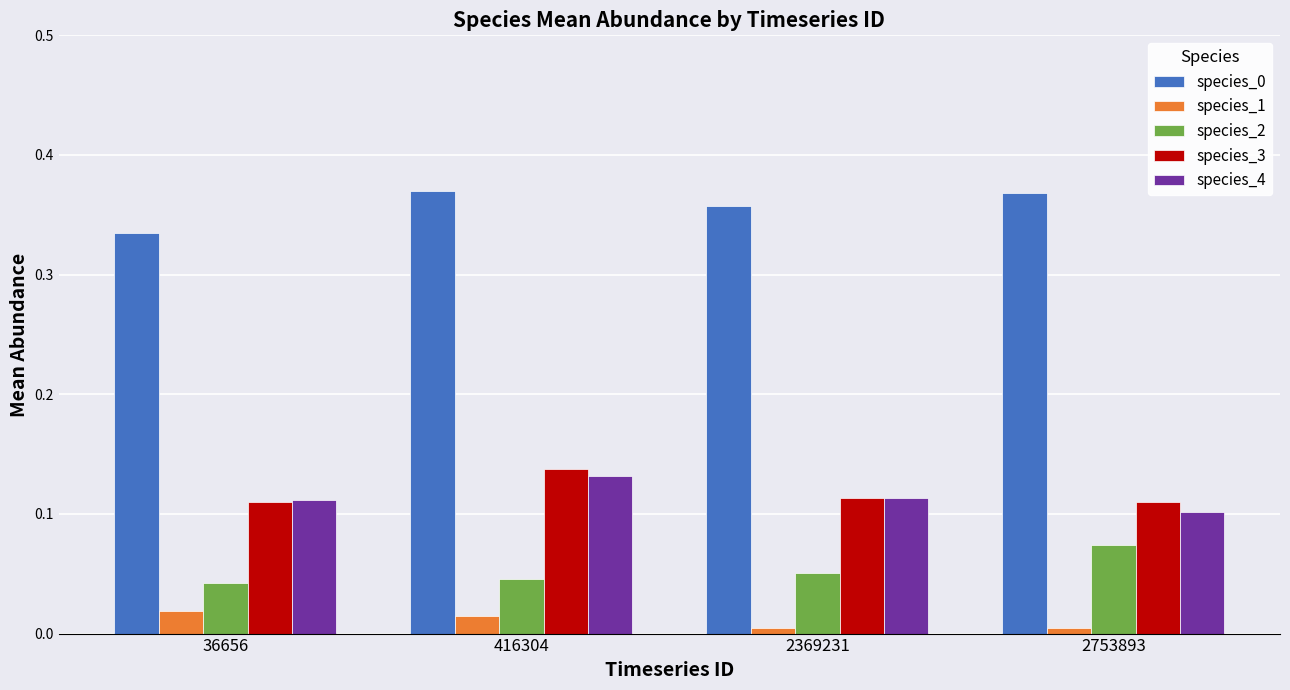

What is the sum of all species_0 values?

1.4